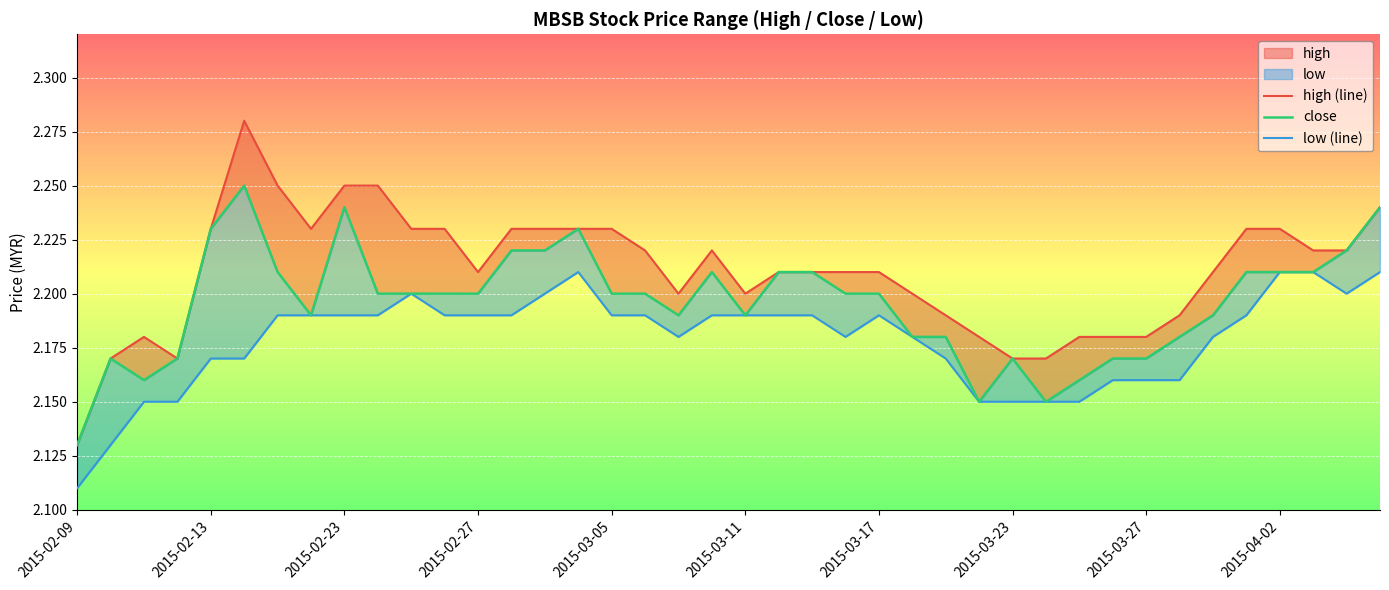

At which category does the chart reach its minimum across all series?

2015-02-09